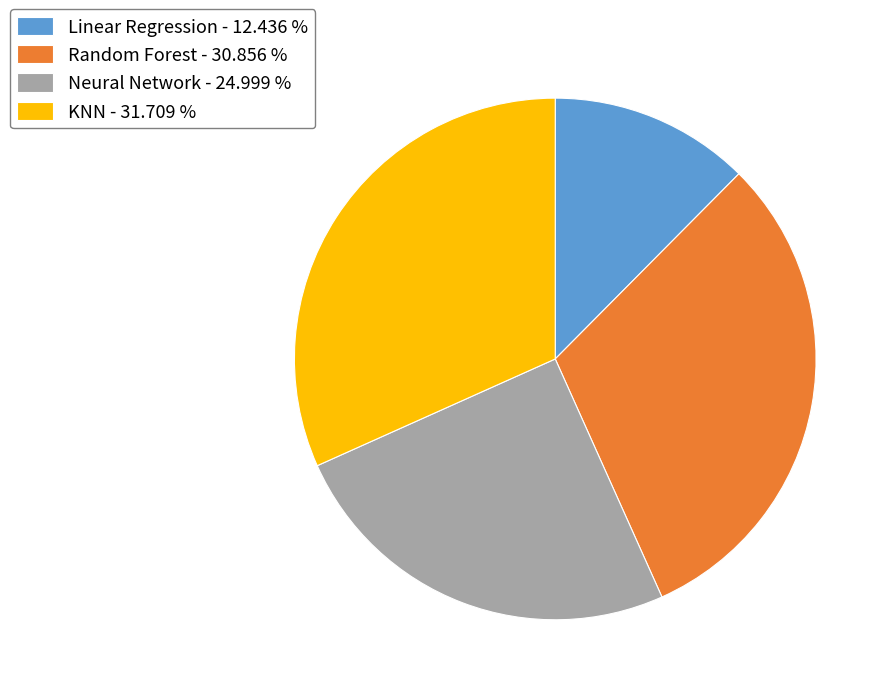

Which slice is the largest?

KNN